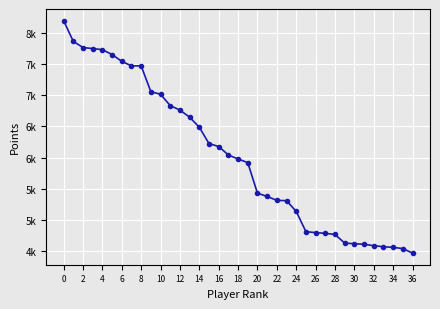

Does the chart have visible grid lines?

Yes